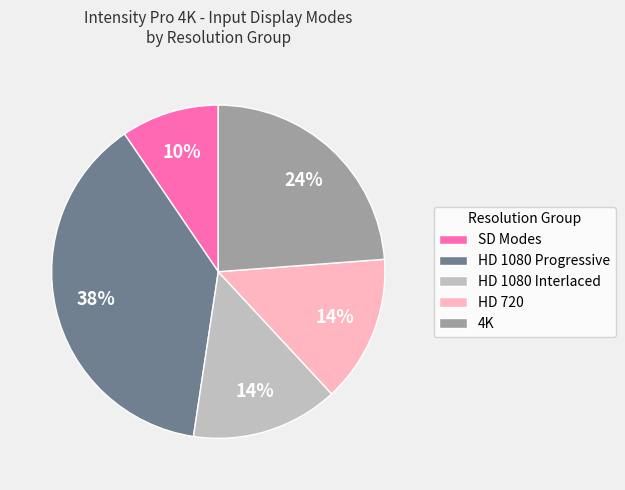

True or false: SD Modes accounts for 10% of the total.

True